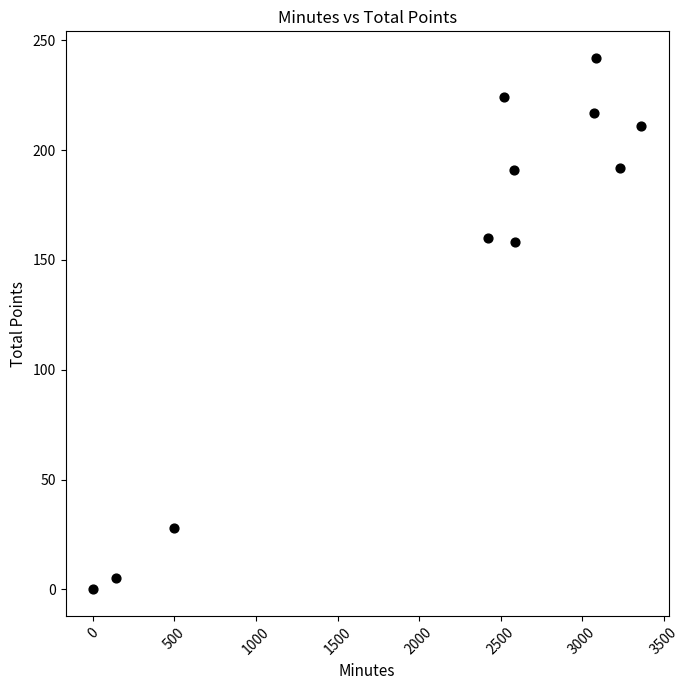

What is the average Y value?

148